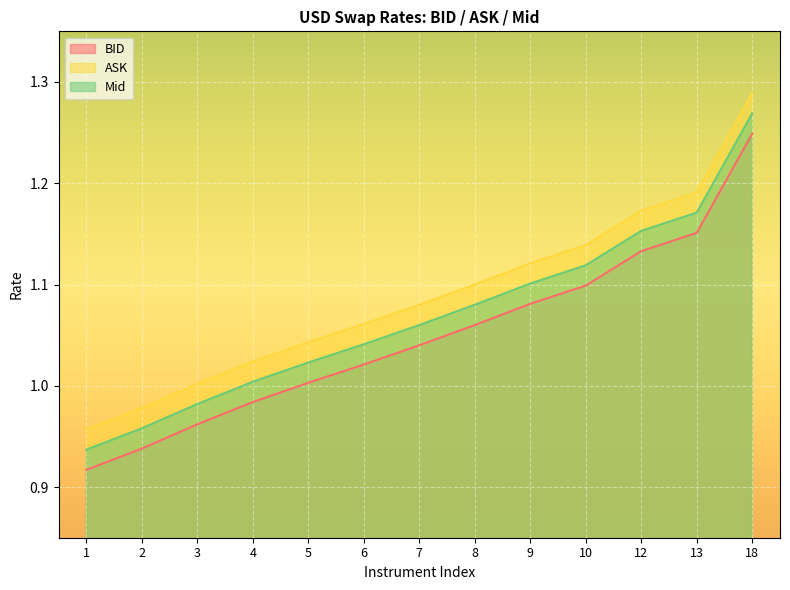

What is the total value across all series at 3?

2.9